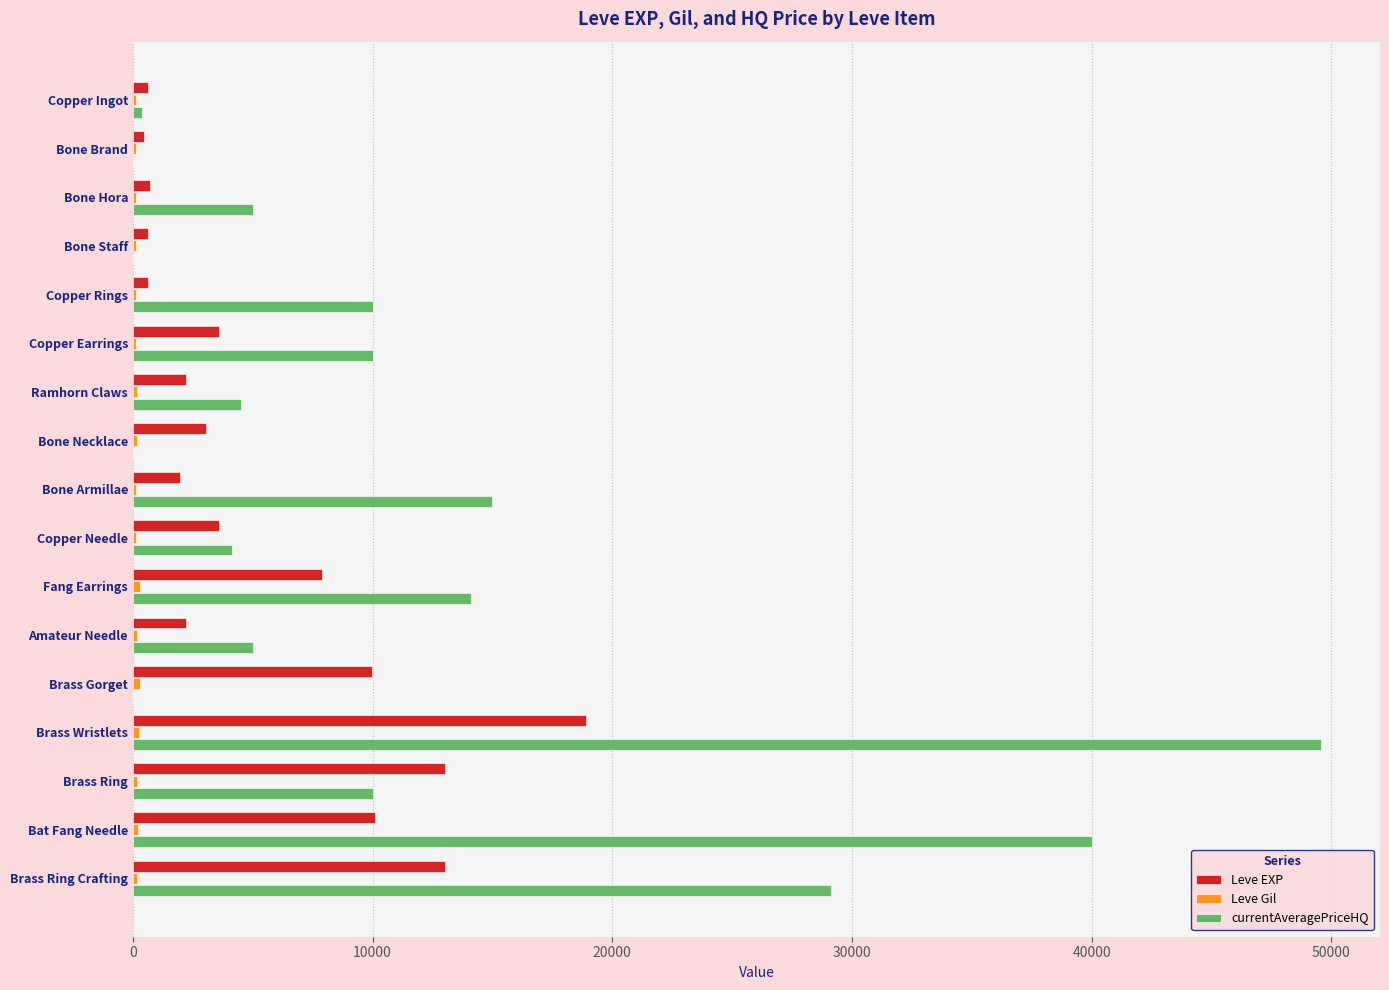

What is the greatest value displayed?

49556